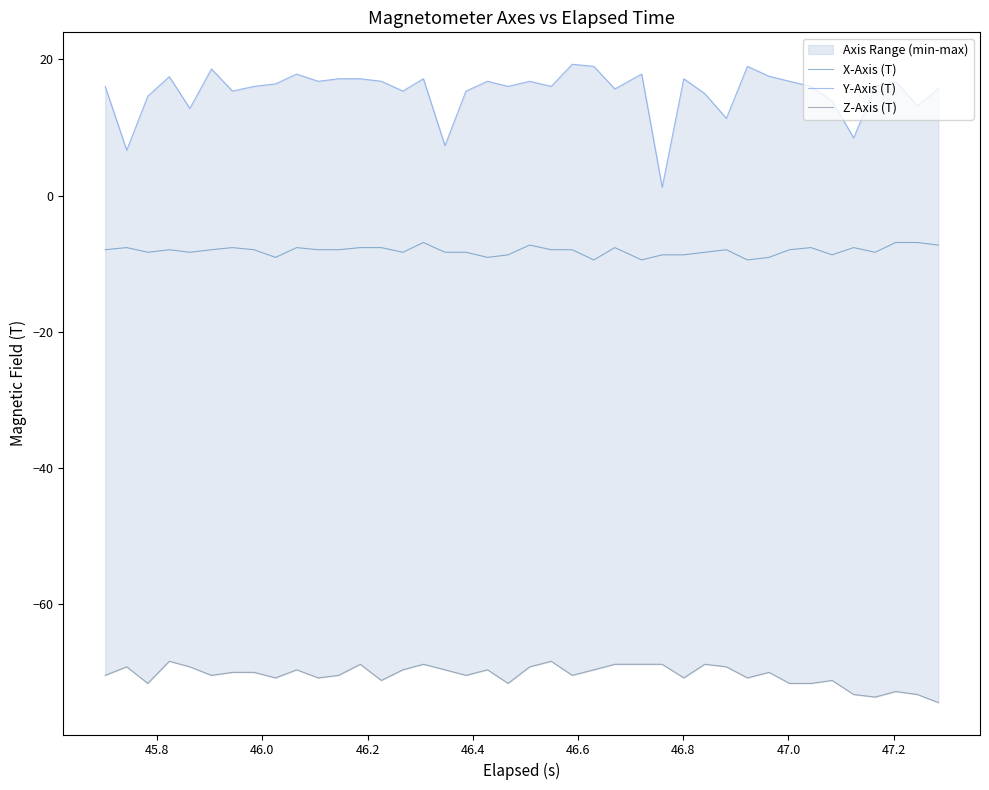

Is it true that Y-Axis (T) equals 7.2 at 46.4?

False